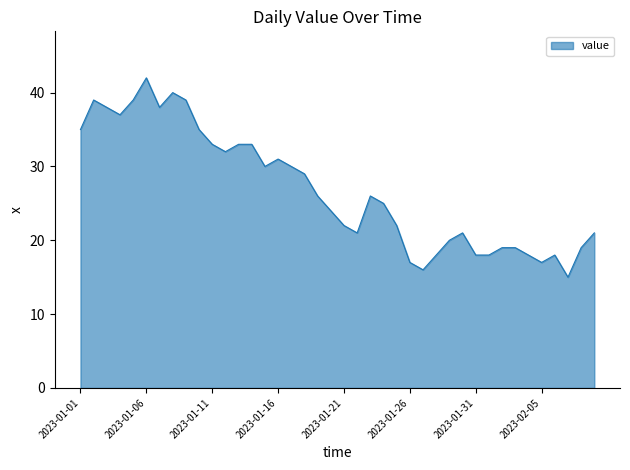

What is the greatest value displayed?

42